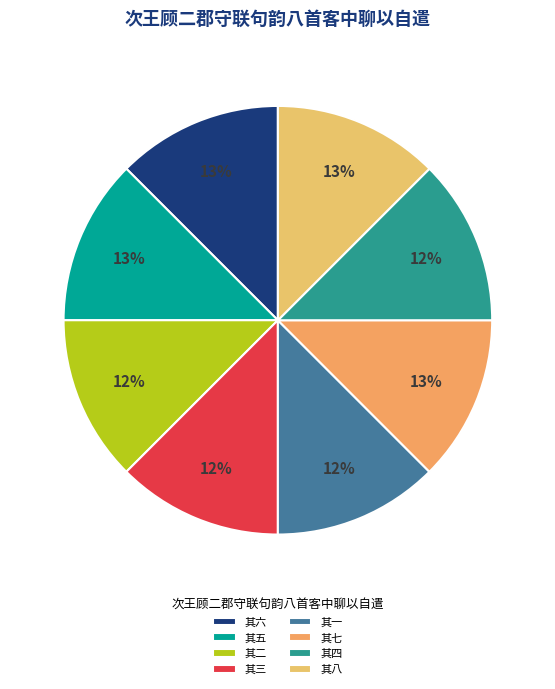

Is 其一 the majority of the pie?

No